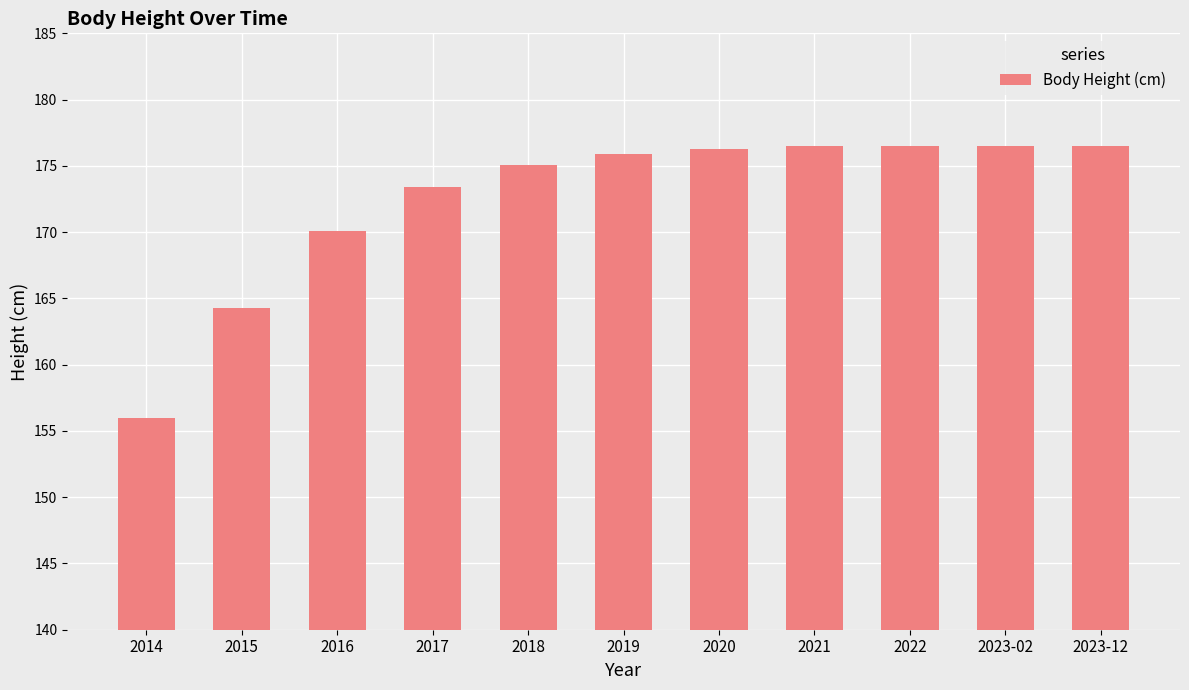

What position from the right is 2019?

6